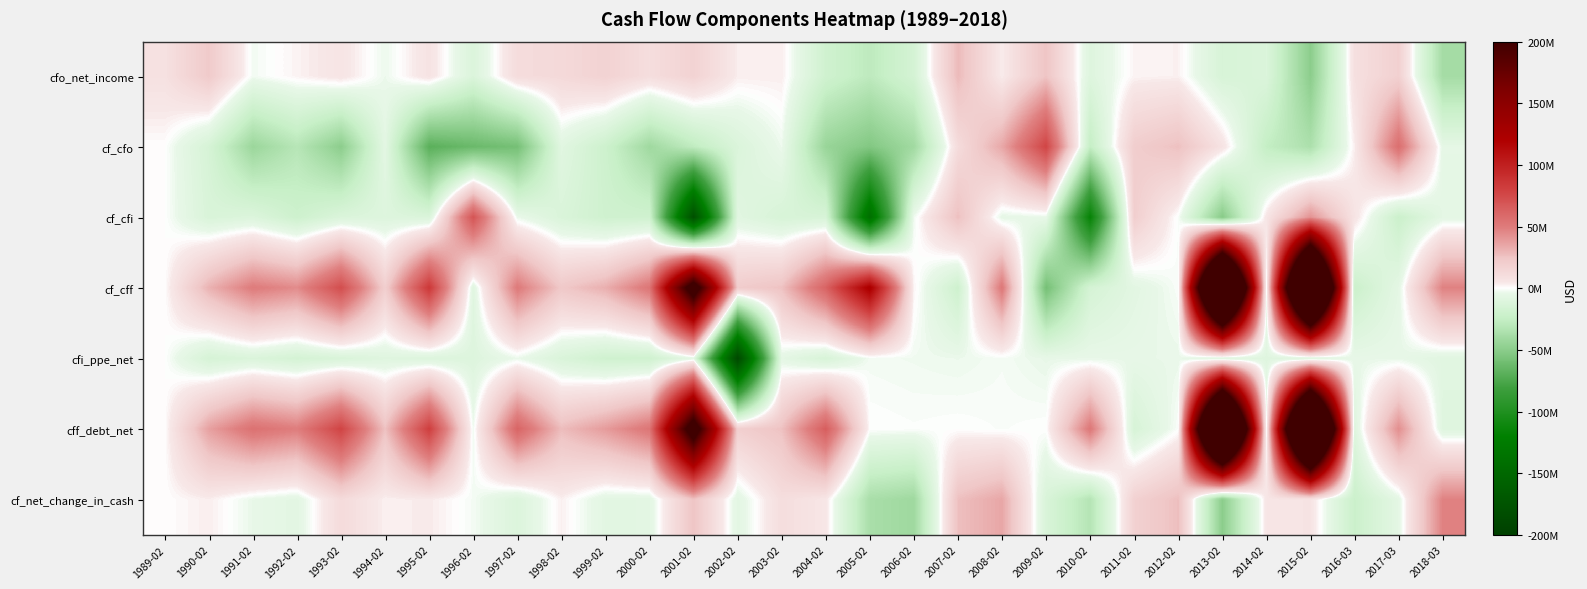

List the series in order of their peak value, lowest first.

cfi_ppe_net, cfo_net_income, cf_net_change_in_cash, cf_cfi, cf_cfo, cf_cff, cff_debt_net